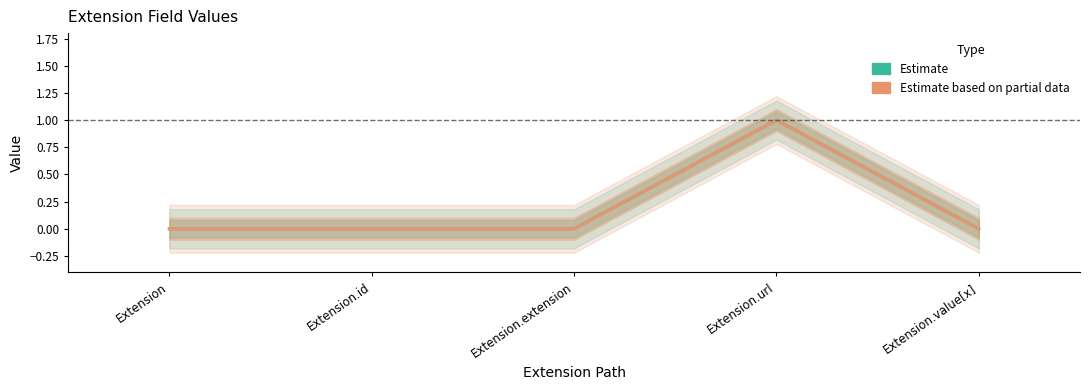

What position from the right is Extension.extension?

3